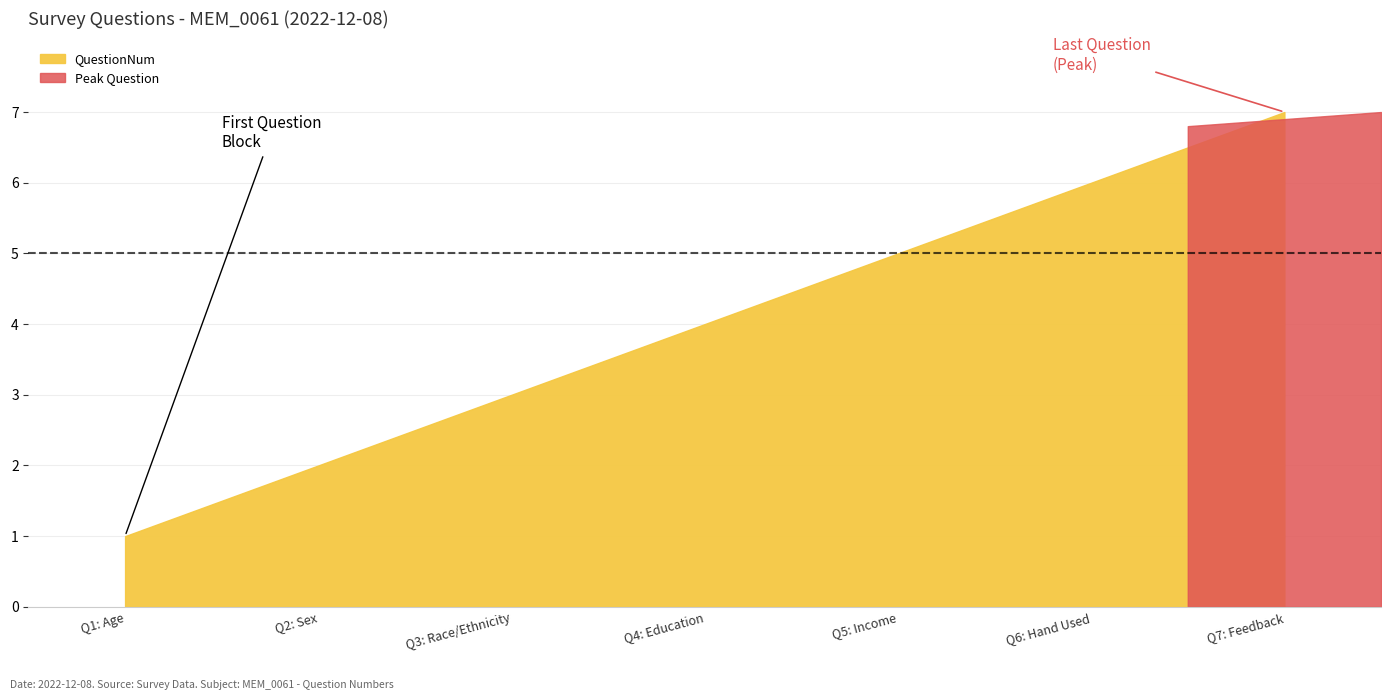

True or false: the data shows 11 at 2022-12-08 22:02:06.

False